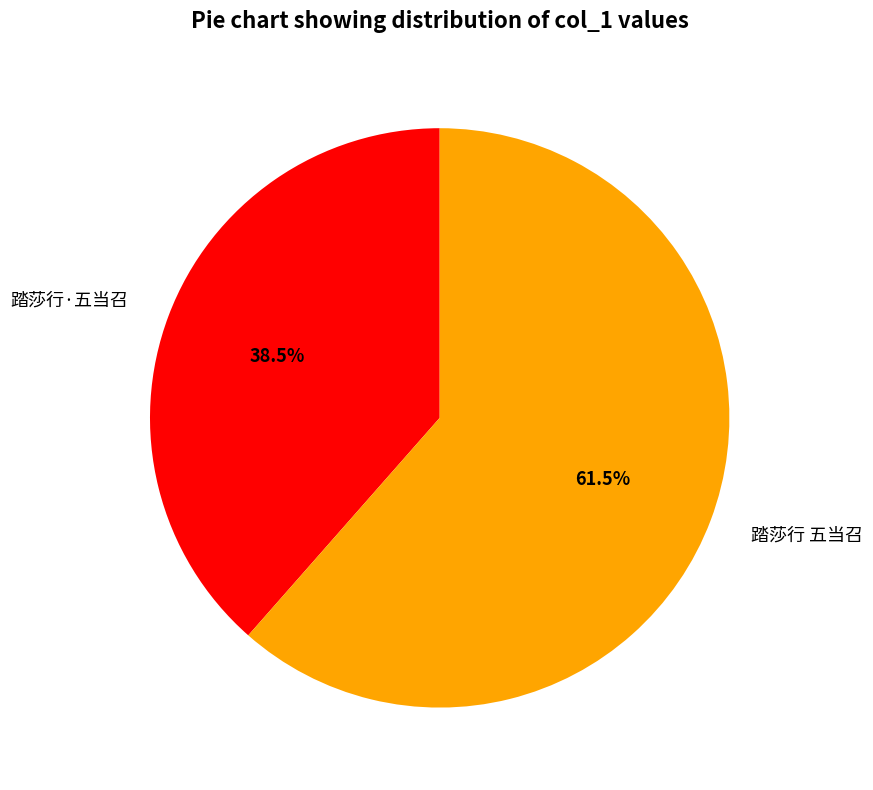

Which slice is the largest?

踏莎行 五当召